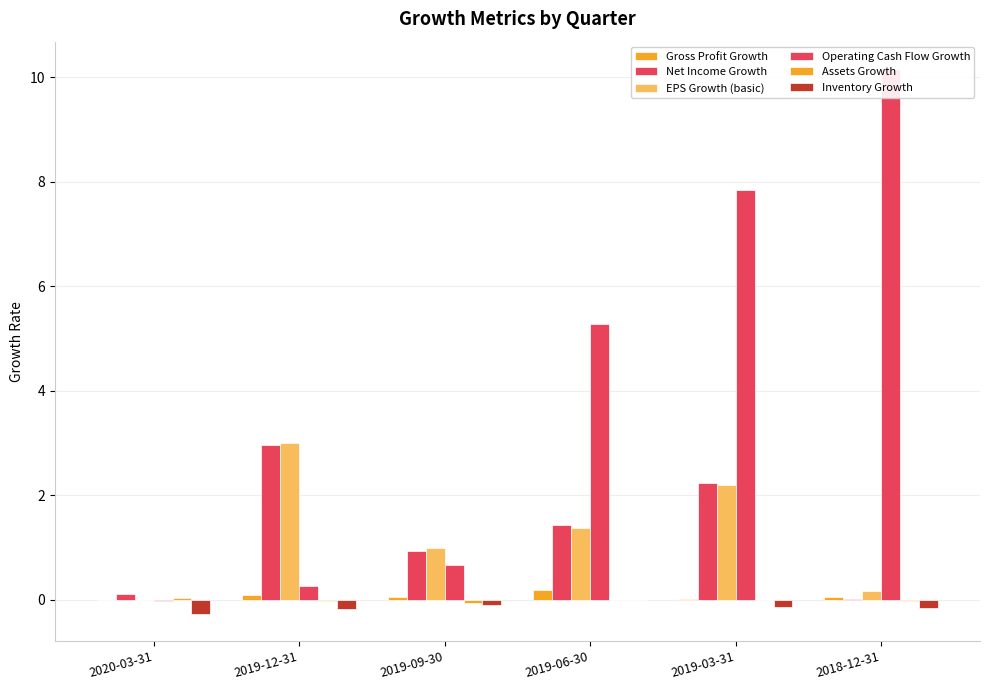

What is the average value of the Gross Profit Growth series?

0.1